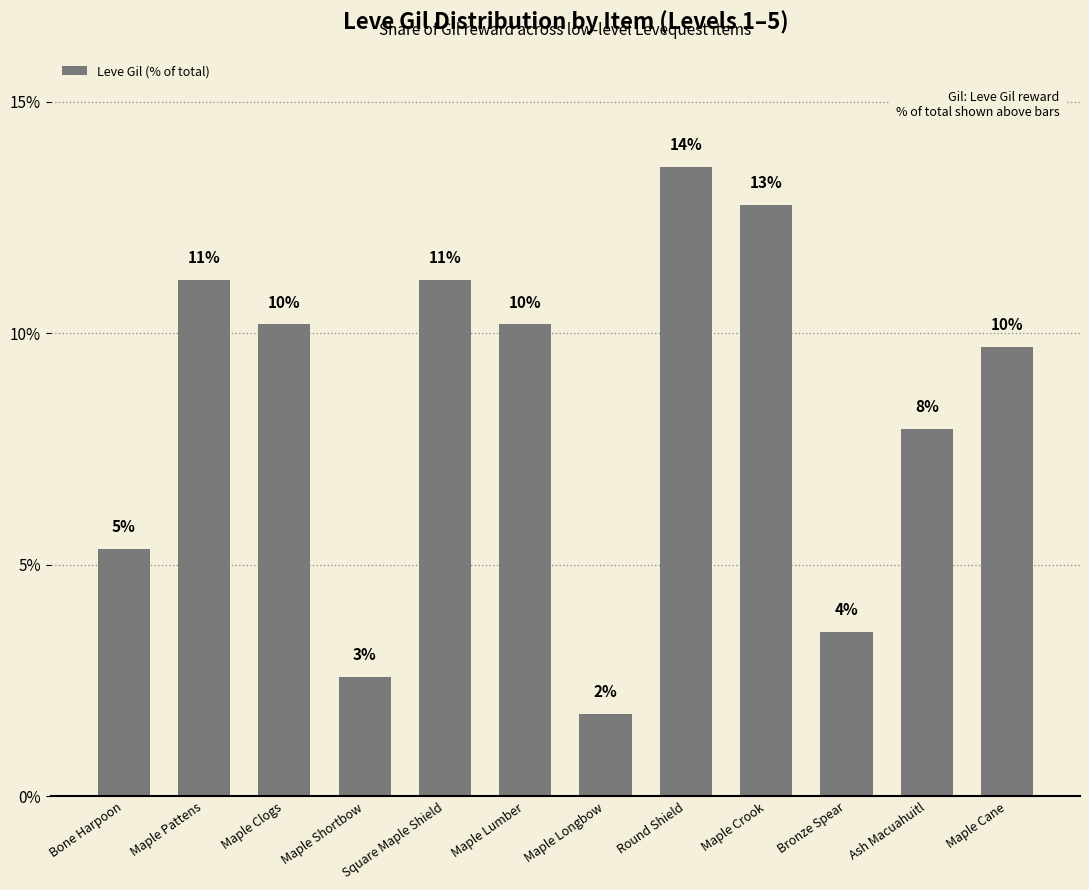

At which label is the value closest to 7?

Ash Macuahuitl